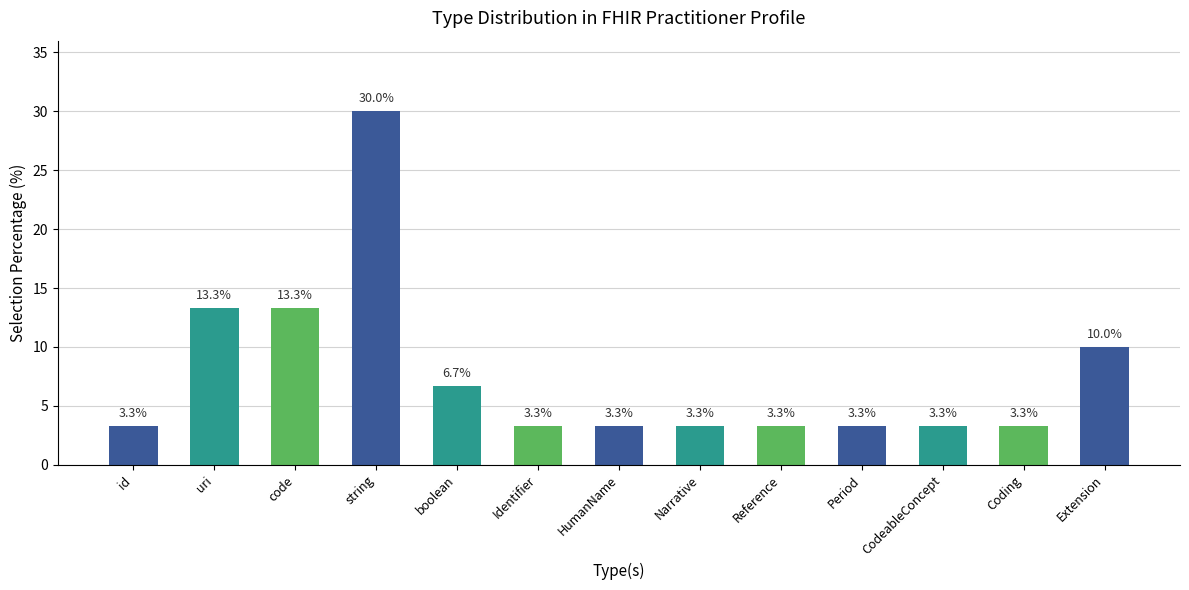

What is the minimum value shown in the chart?

3.3